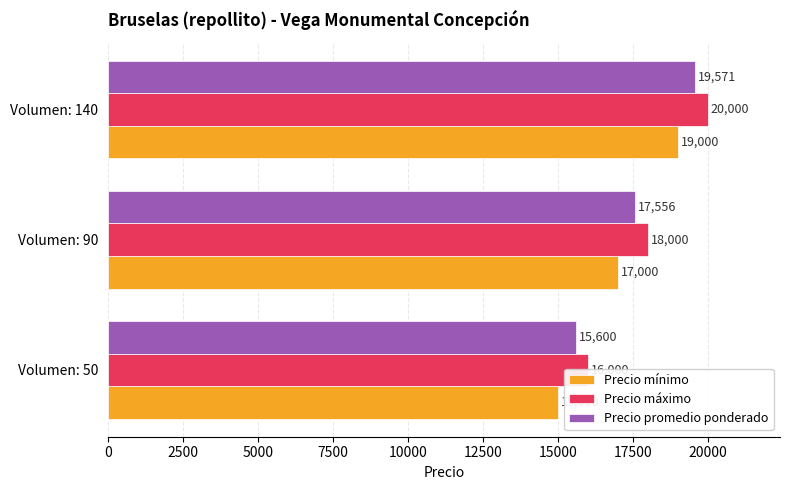

What is the spread (max minus min) of values at Volumen: 90?

1000